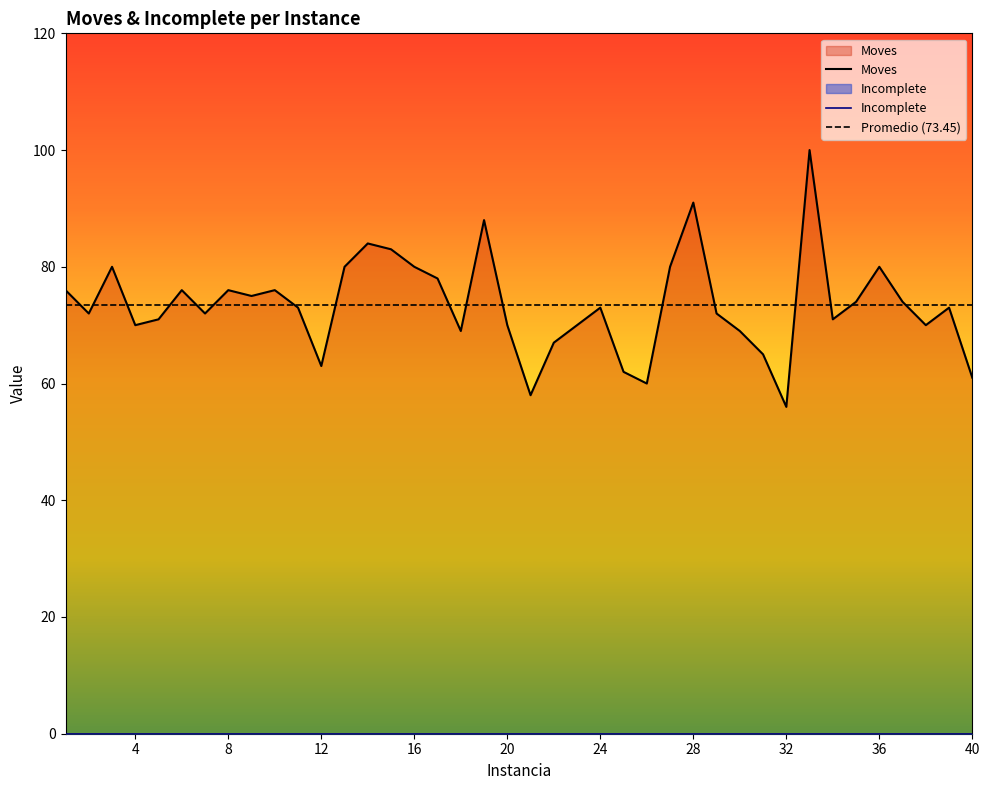

At which category does the data reach its first local valley?

2